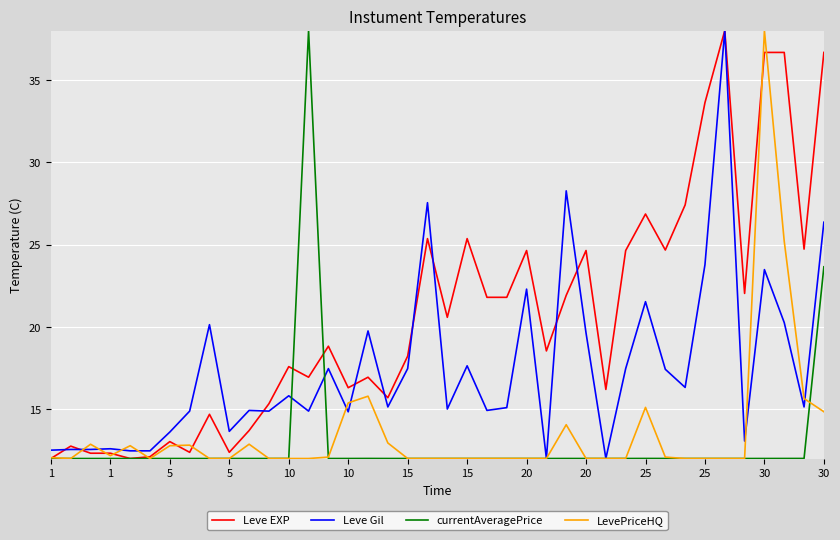

What is the smallest value displayed?

12.0